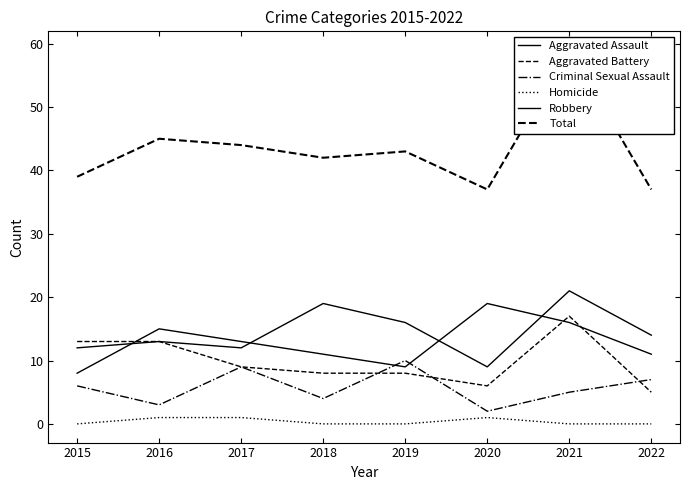

How many categories are shown in the chart?

8